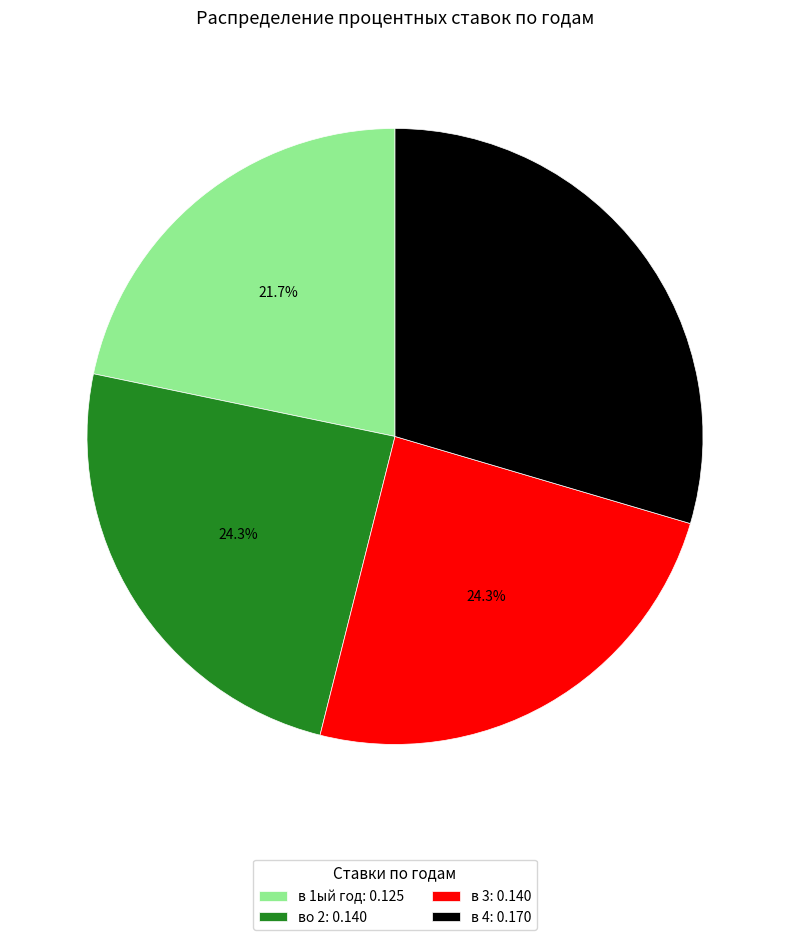

Combined, do во 2 and в 4 account for over 50%?

Yes